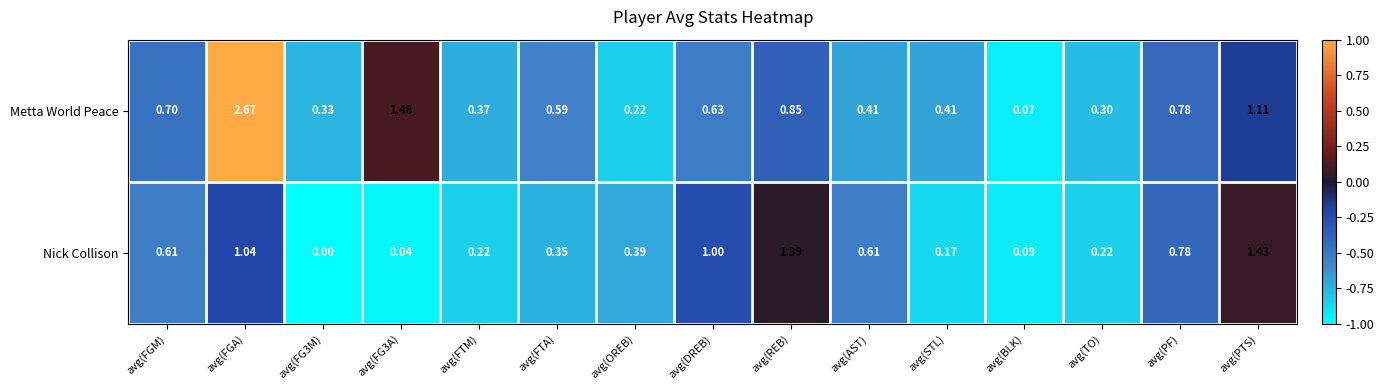

Which series changed the most between avg(FTM) and avg(FTA)?

Metta World Peace